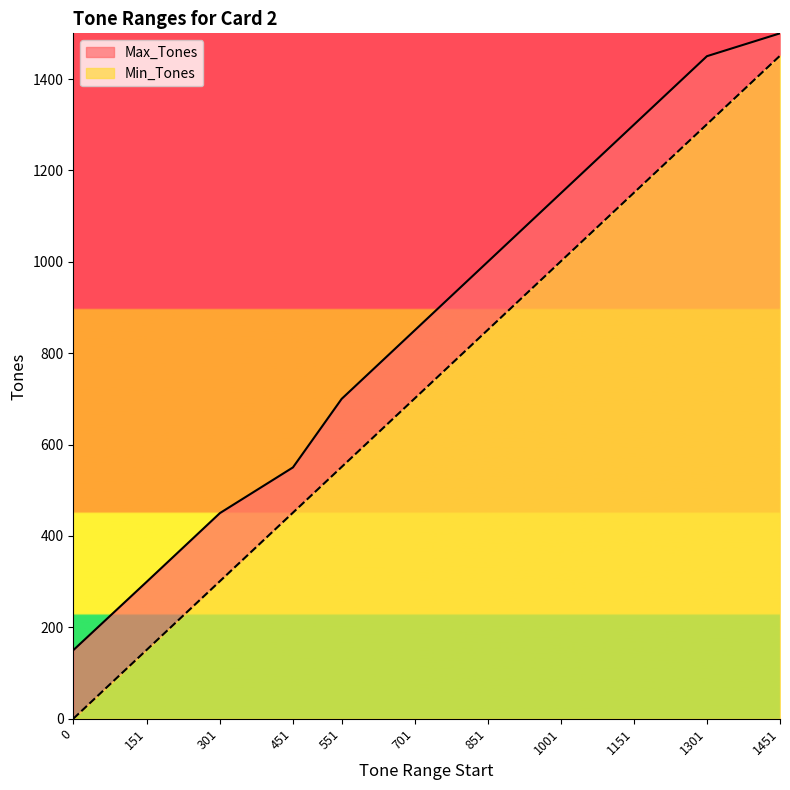

Reading left to right, extract all data points from this chart.

Min_Tones: 0=0	151=151	301=301	451=451	551=551	701=701	851=851	1001=1001	1151=1151	1301=1301	1451=1451
Max_Tones: 0=150	151=300	301=450	451=550	551=700	701=850	851=1000	1001=1150	1151=1300	1301=1450	1451=1500